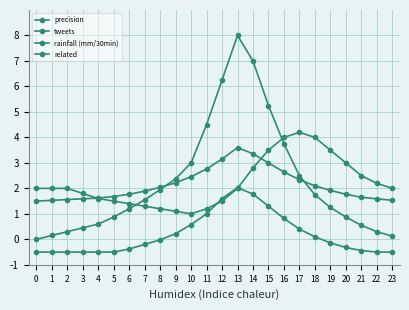

List the labels in order of precision value, largest first.

17, 16, 18, 15, 19, 20, 14, 21, 22, 0, 1, 2, 13, 23, 3, 4, 5, 12, 6, 7, 8, 11, 9, 10